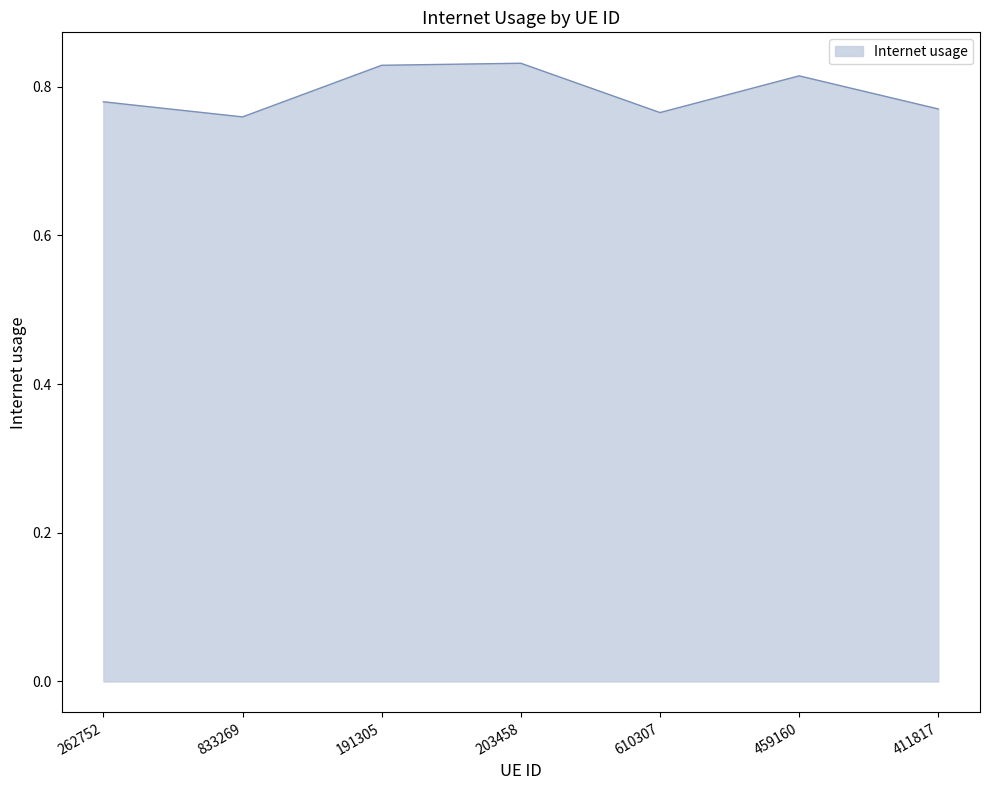

The value at 411817 is 1.2. True or false?

False